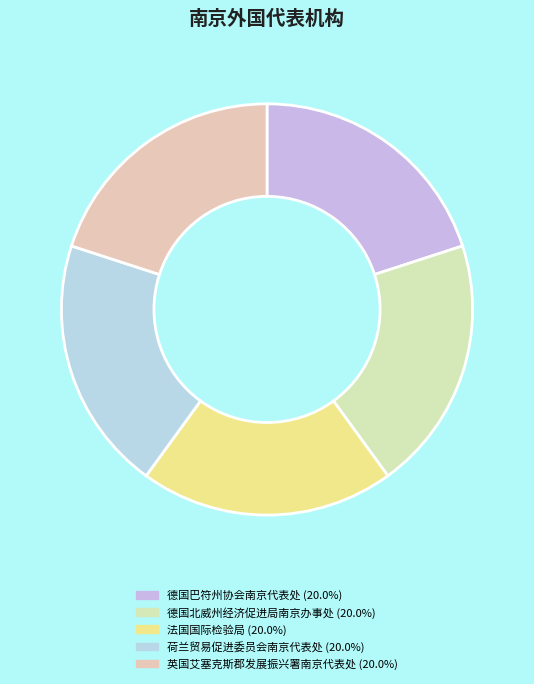

How many segments does this pie chart have?

5